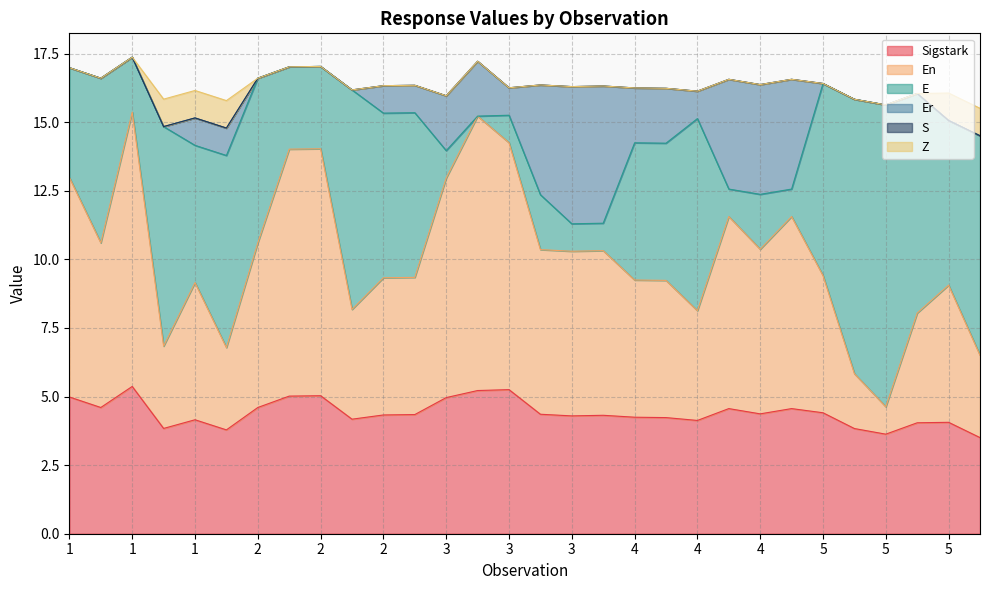

What is the greatest value displayed?

11.0